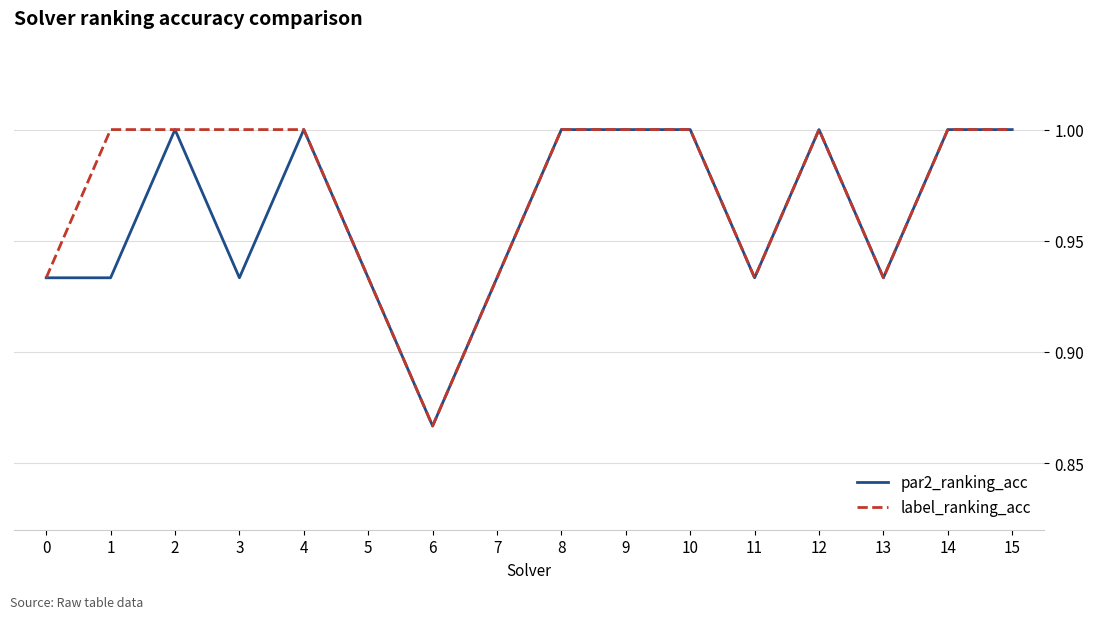

Does the chart have visible grid lines?

Yes